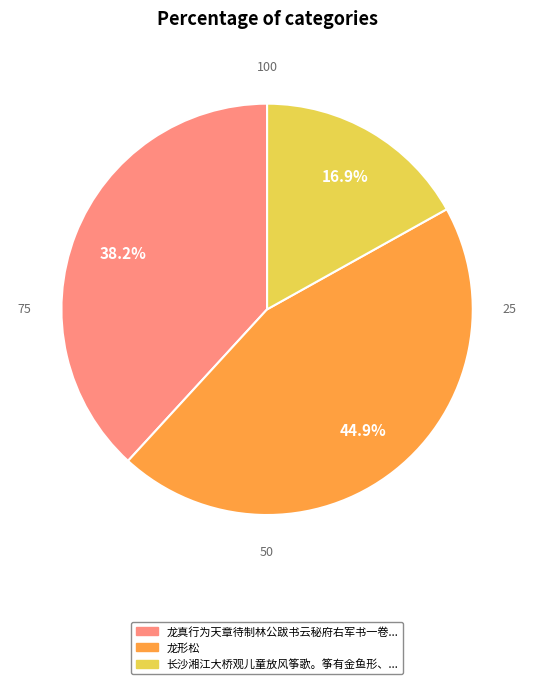

Is there a majority slice in this chart?

No